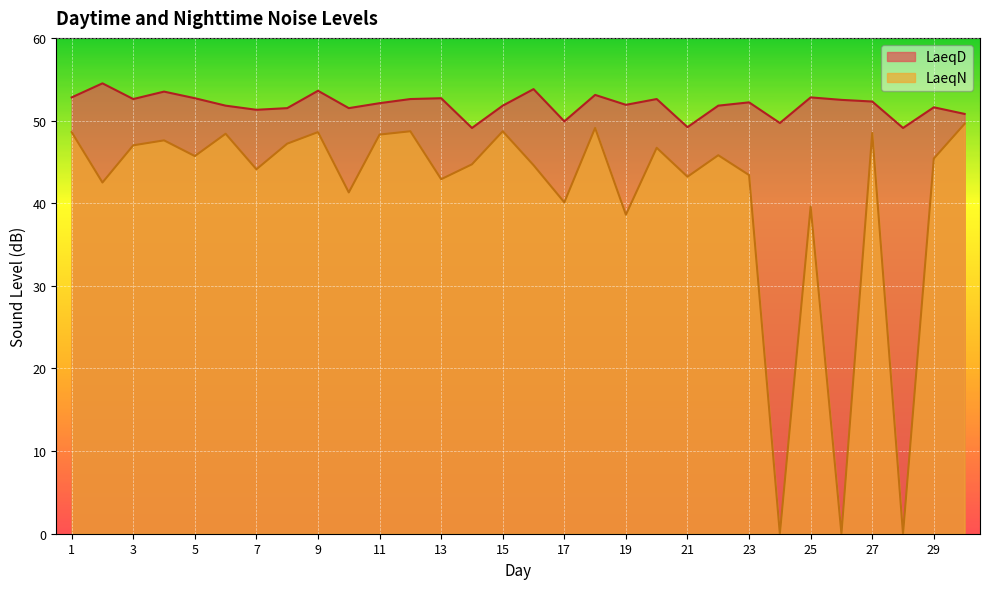

Reading left to right, transcribe all the data shown in this chart.

LaeqD: 52.8	54.5	52.6	53.5	52.7	51.8	51.3	51.5	53.6	51.5	52.1	52.6	52.7	49.1	51.8	53.8	49.9	53.1	51.9	52.6	49.2	51.8	52.2	49.7	52.8	52.5	52.3	49.1	51.6	50.8
LaeqN: 48.6	42.5	47.0	47.6	45.7	48.4	44.1	47.2	48.6	41.3	48.3	48.7	42.9	44.7	48.7	44.6	40.1	49.1	38.6	46.7	43.2	45.8	43.4	0.0	39.6	0.0	48.5	0.0	45.4	49.6